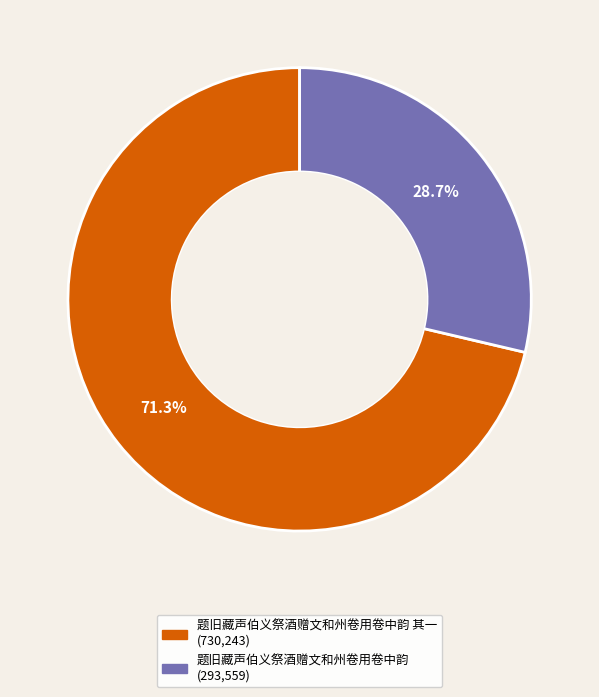

Is there any slice that represents more than half of the pie?

Yes